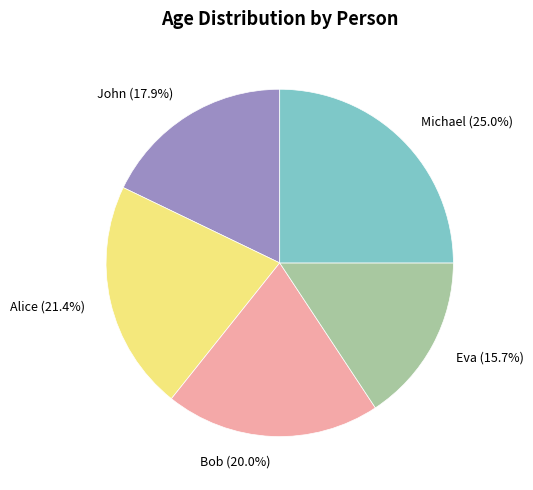

Count the number of slices in the pie.

5